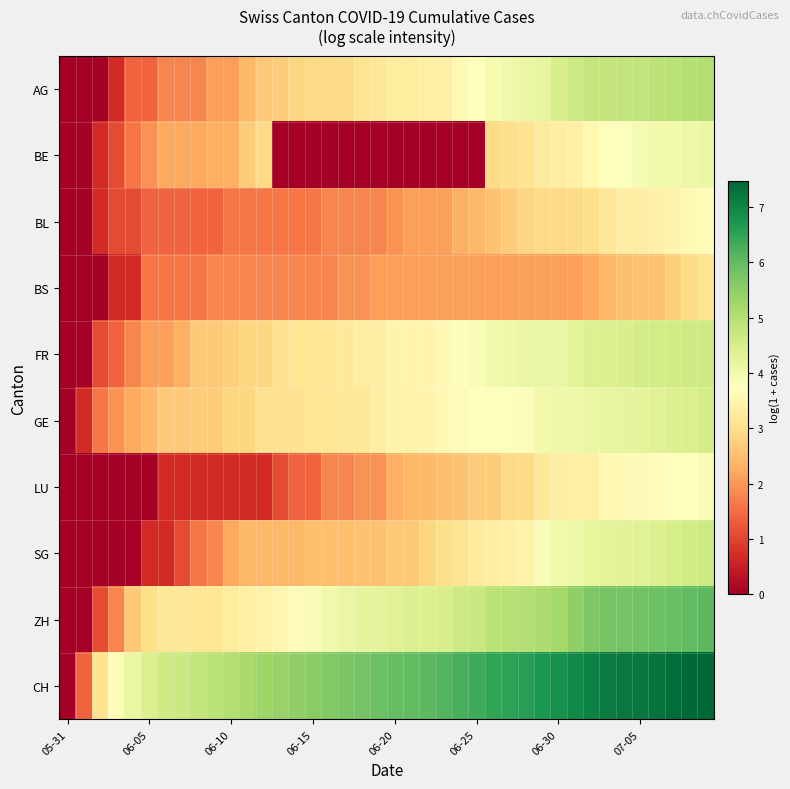

What is the maximum value shown in the chart?

7.5